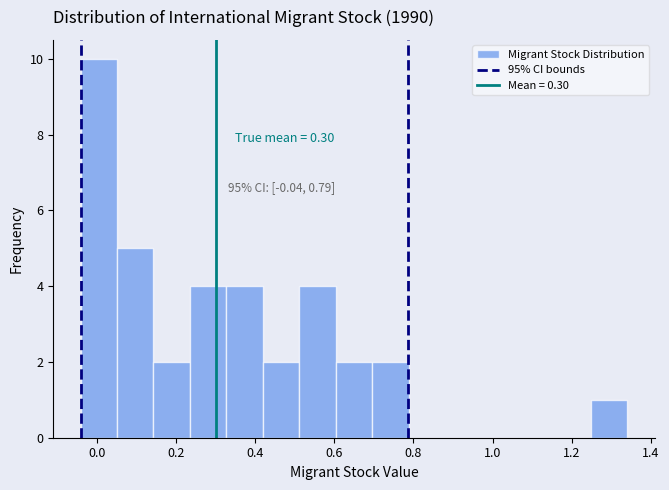

Which range on the x-axis has the tallest bar?

-0.04 to 0.06